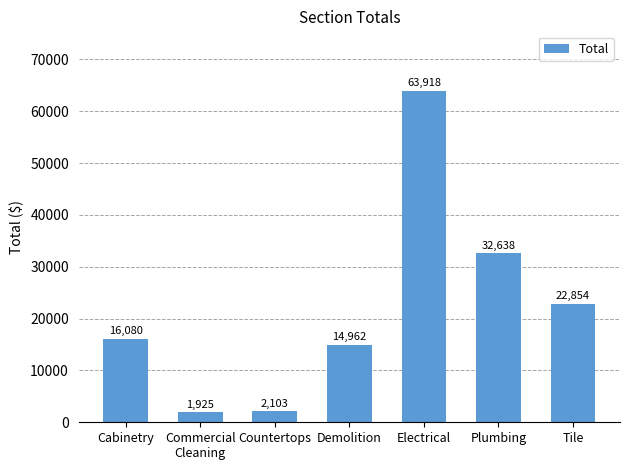

Are the bars horizontal?

No